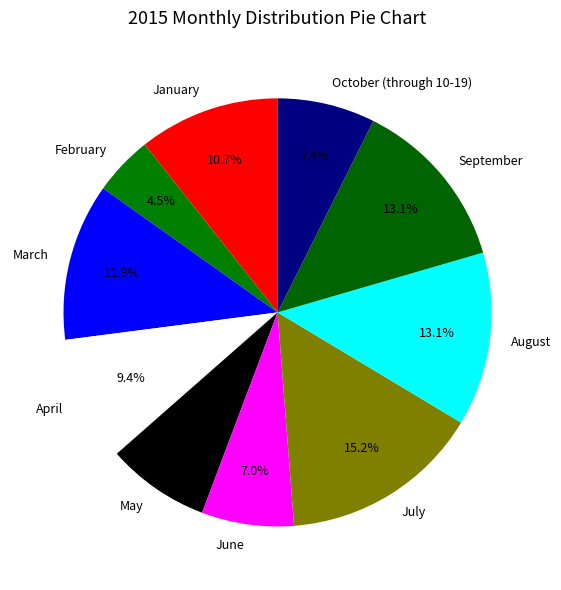

Which has a higher value, January or July?

July